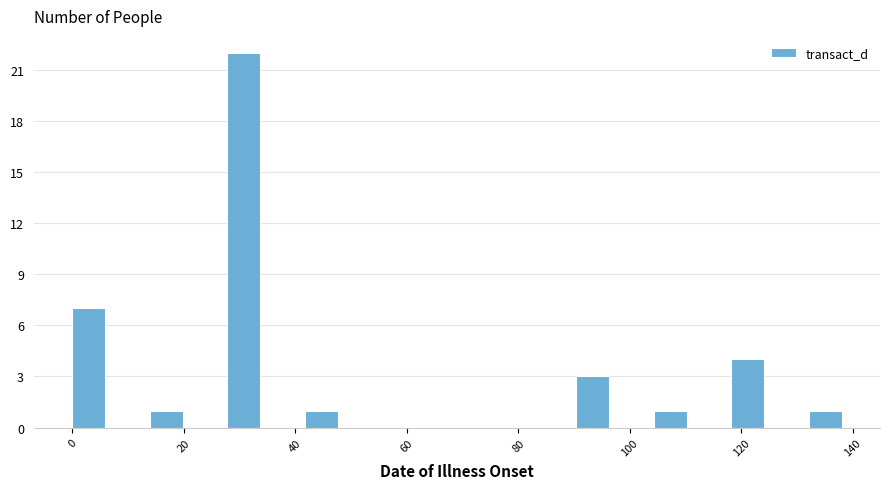

Around what value on the x-axis is the tallest bar? Give the approximate position of its centre, as read against the axis.

30